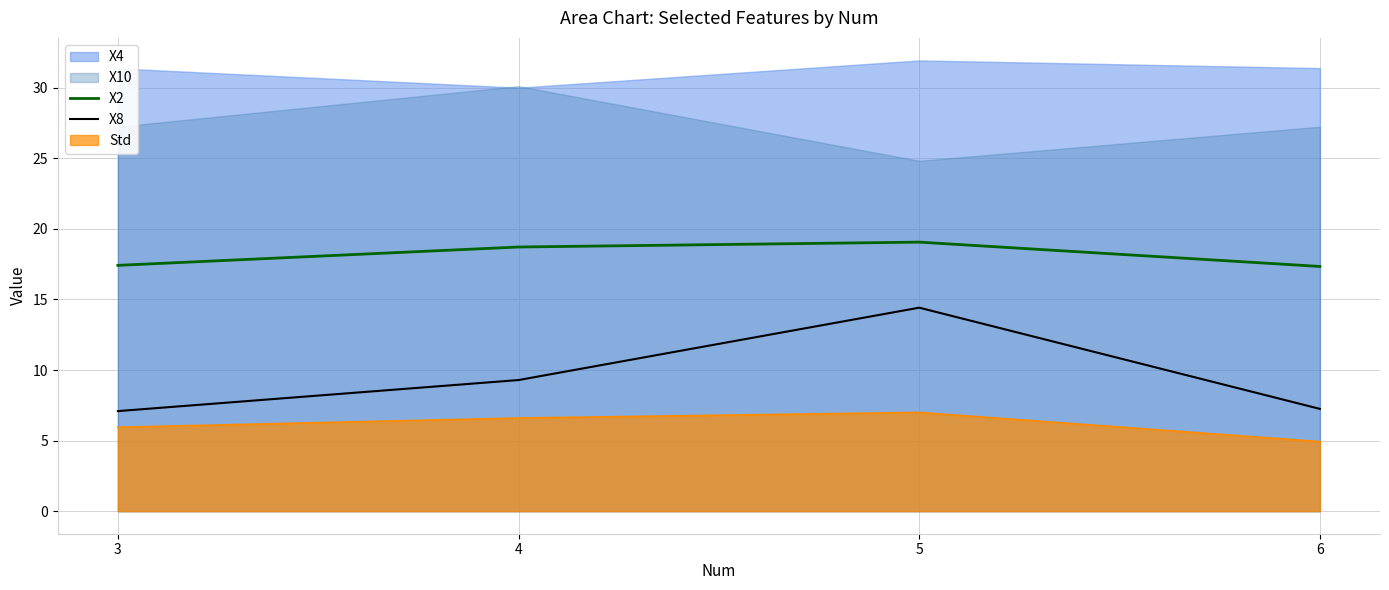

How many data points in X8 are above 9?

2